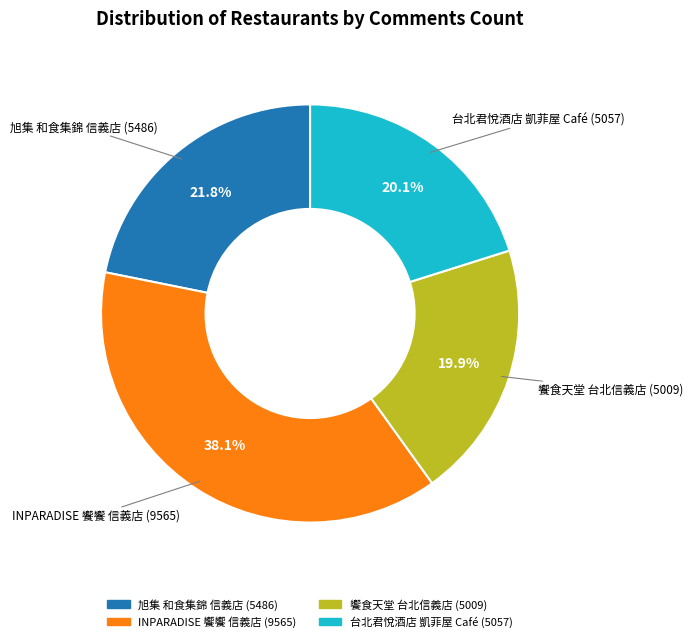

How many slices are in this pie chart?

4